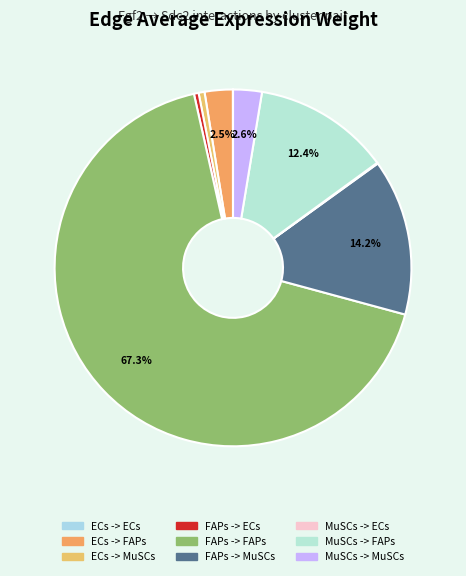

Which slice is the smallest?

ECs -> ECs